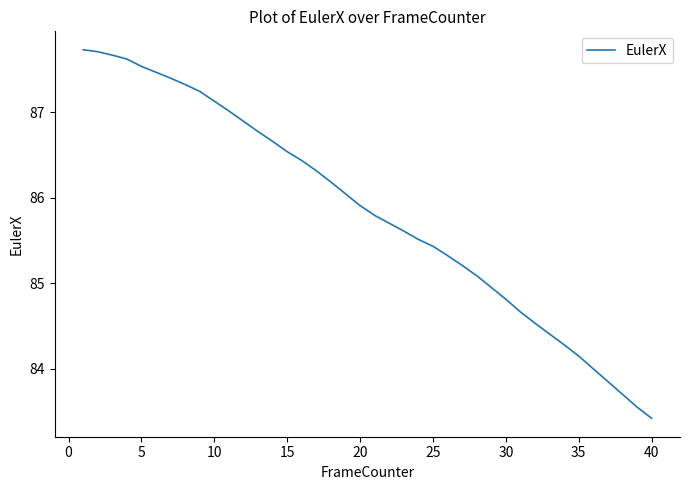

What is the smallest value displayed?

83.4